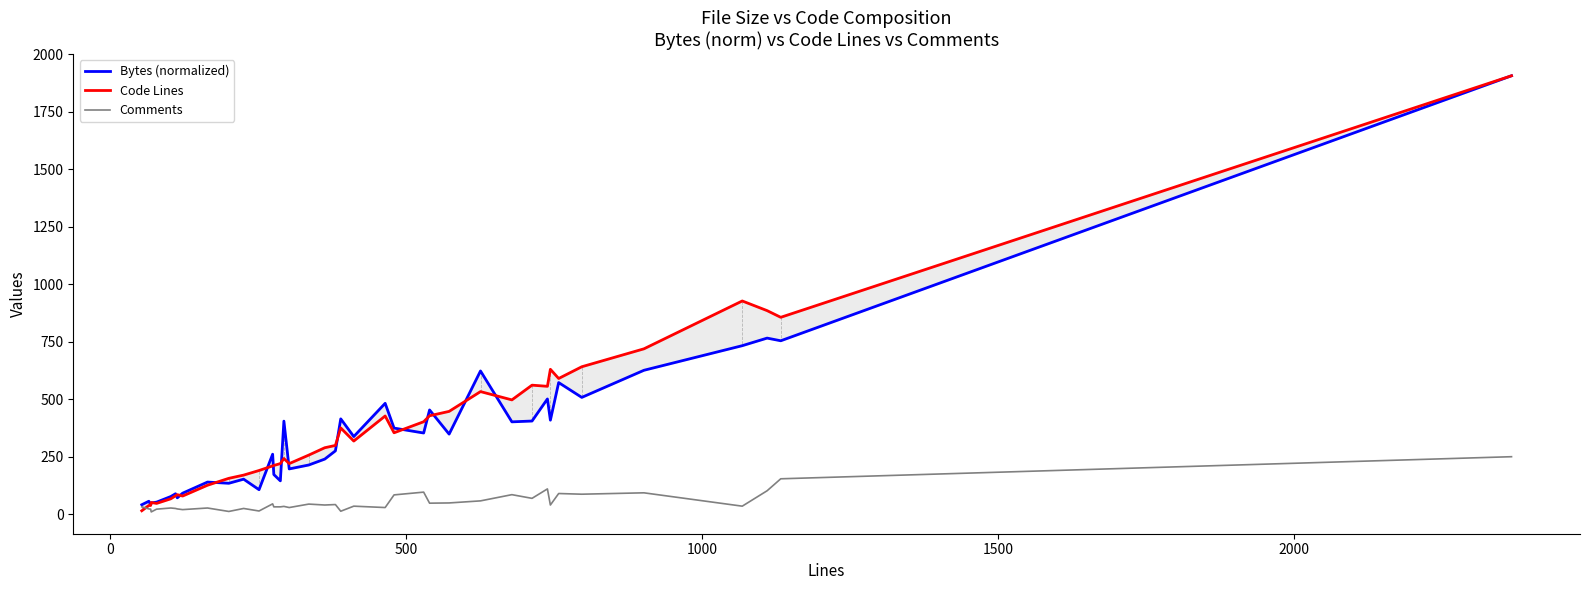

Which series has the widest spread of values?

Code Lines